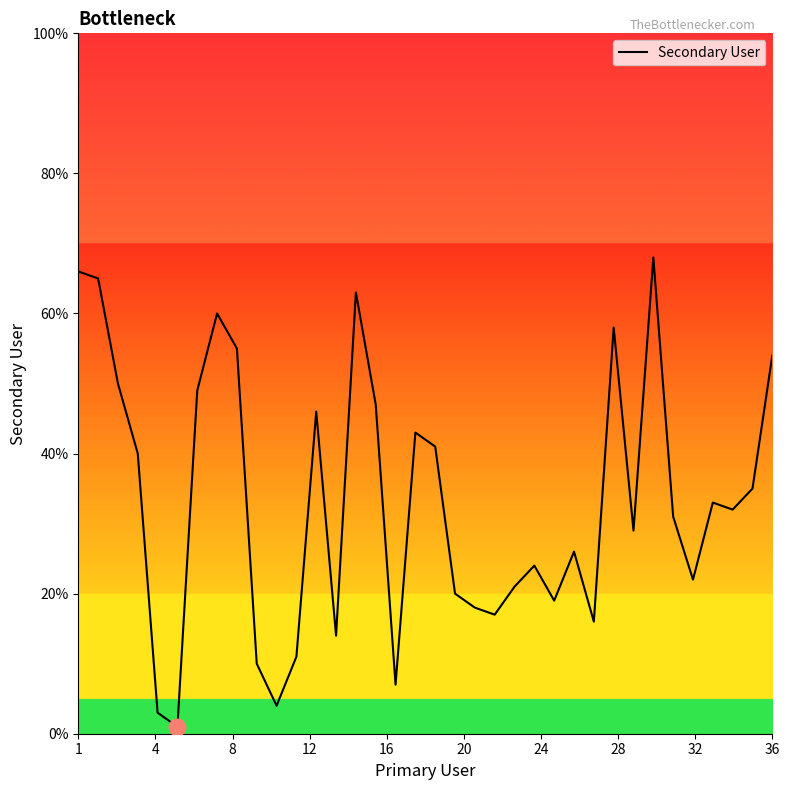

What is the difference between the maximum and minimum values?

67